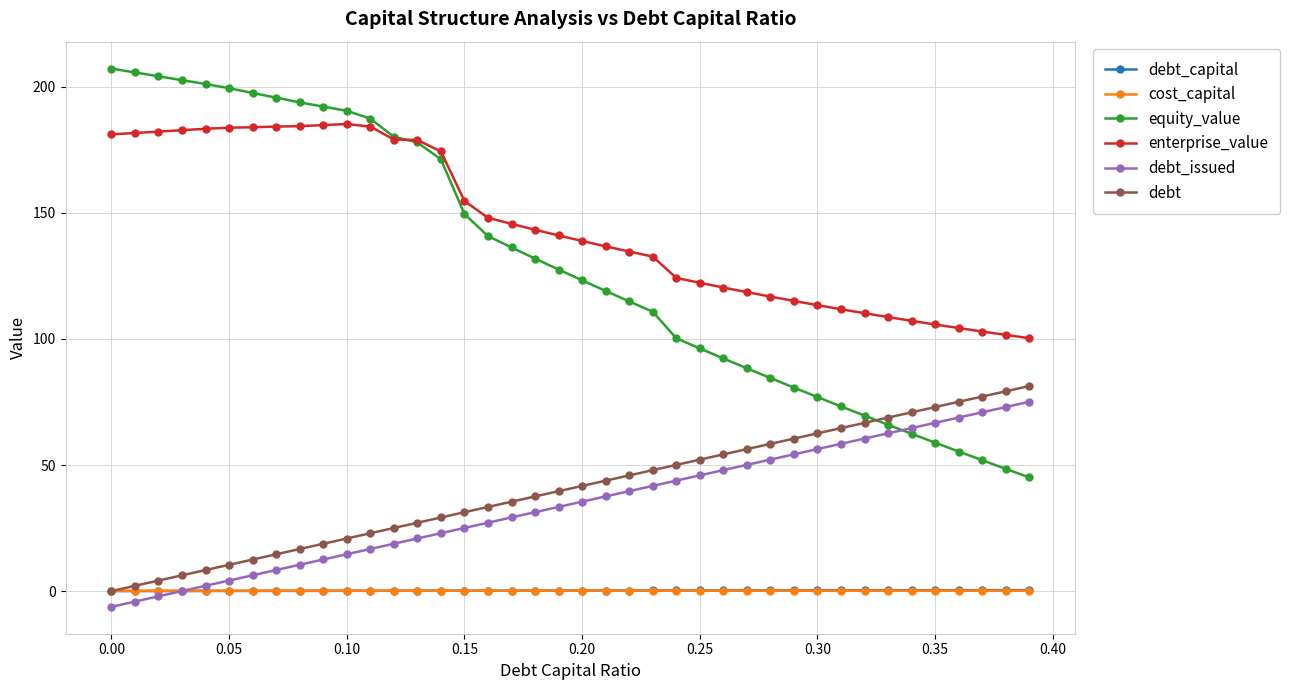

What is the value of the equity_value point at the 13th from the left?

180.2